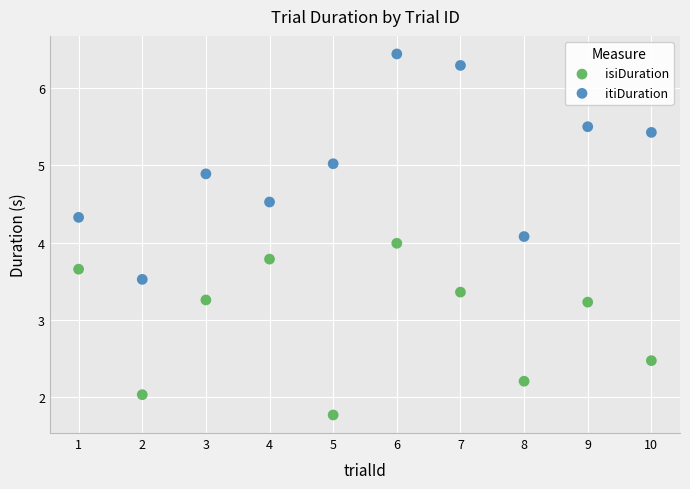

Across all data points, what is the range of X values (max minus min)?

9.0